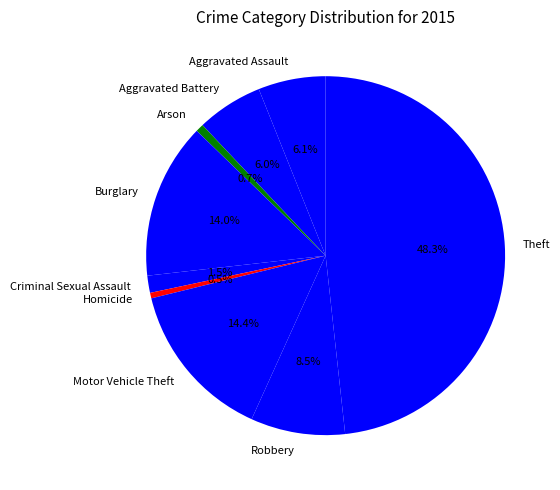

Is there a majority slice in this chart?

No